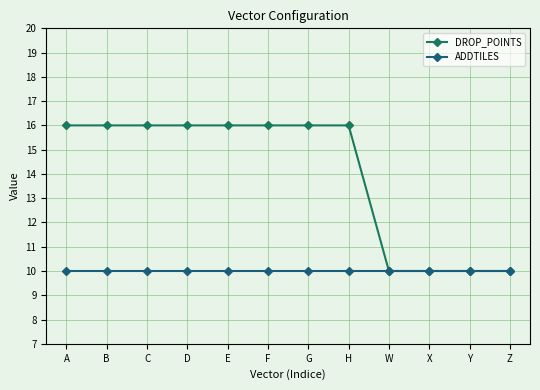

What is the smallest value displayed?

10